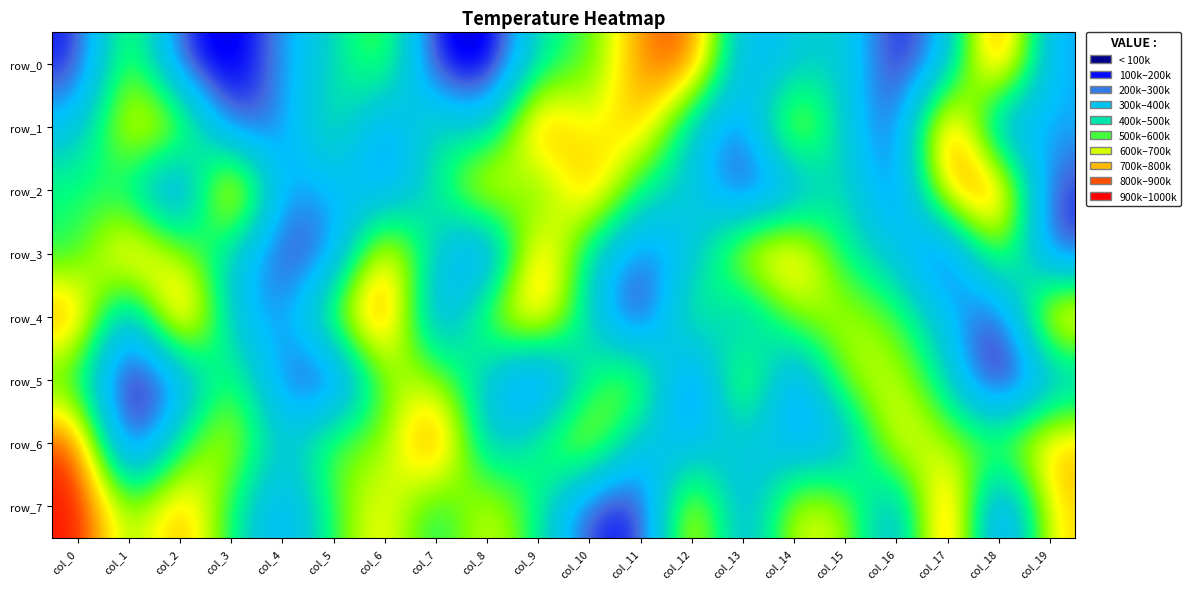

Count the number of categories in the chart.

20